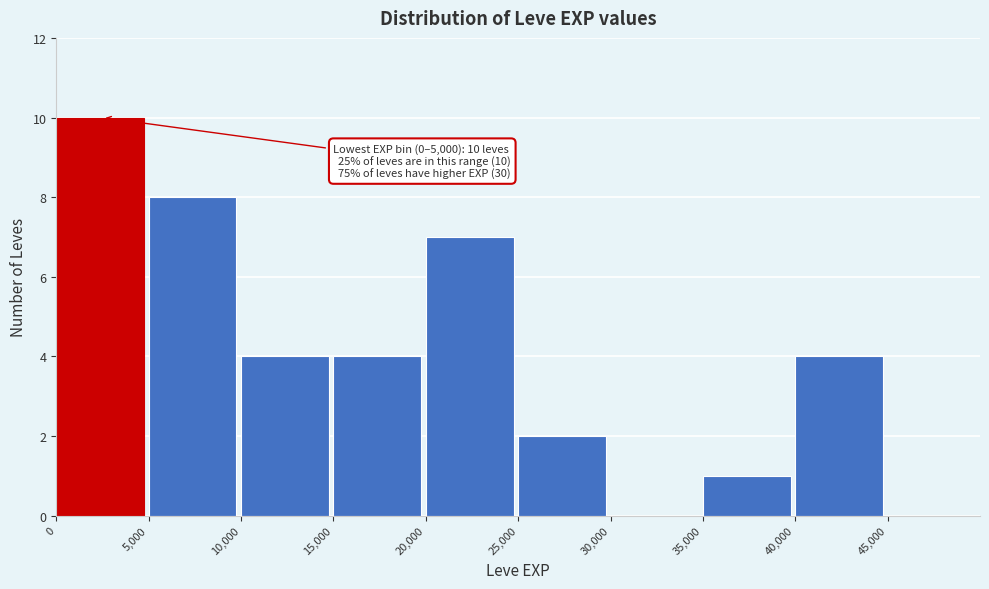

Which range on the x-axis has the tallest bar?

0 to 5000